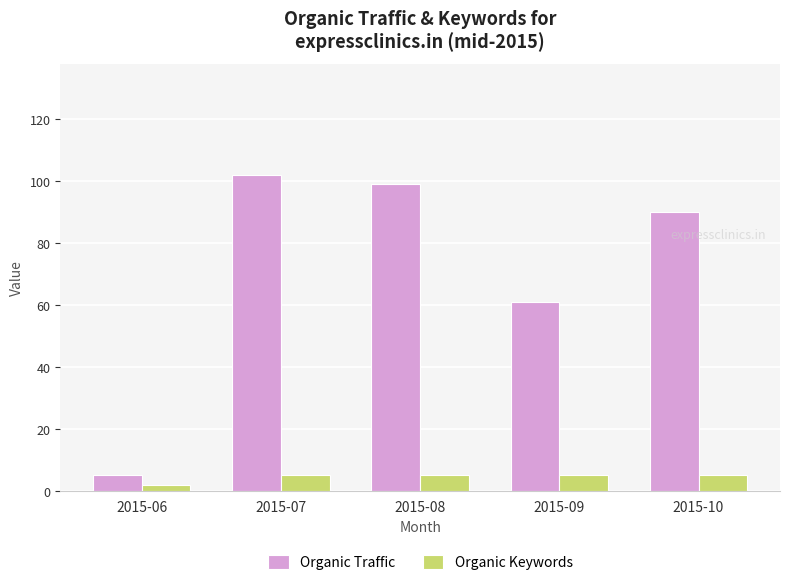

At which category does the chart reach its minimum across all series?

2015-06